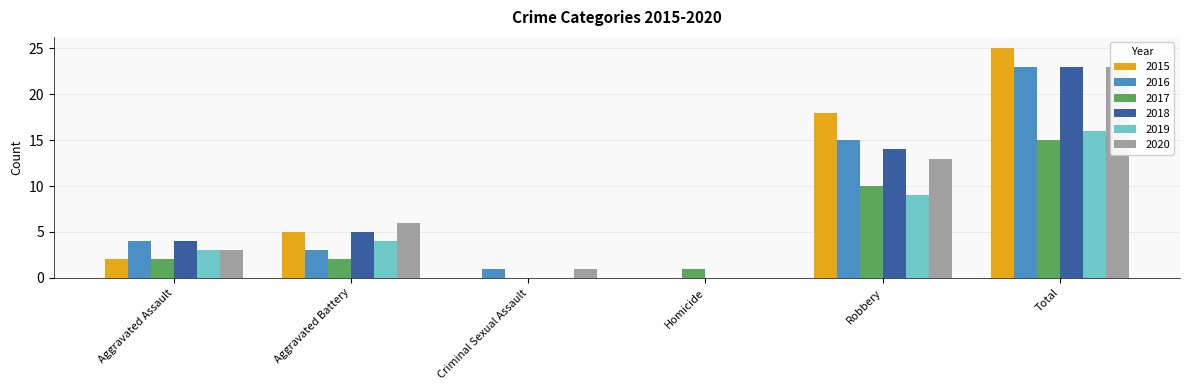

Is the value of 2016 at Aggravated Assault greater than the value of 2017 at Robbery?

No